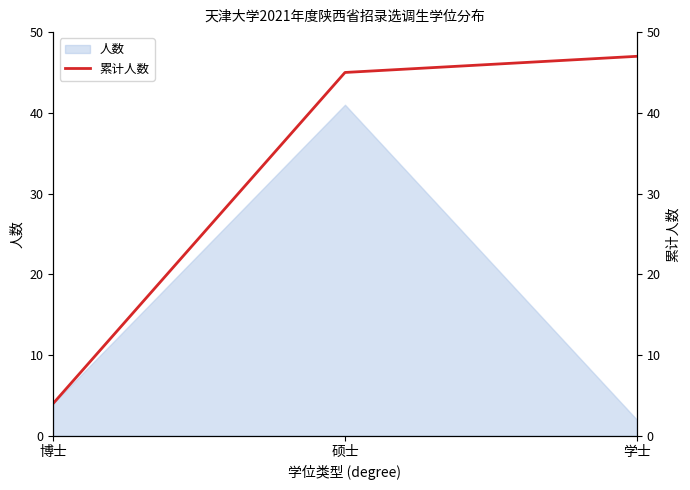

What is the label of the 2nd point from the left?

硕士